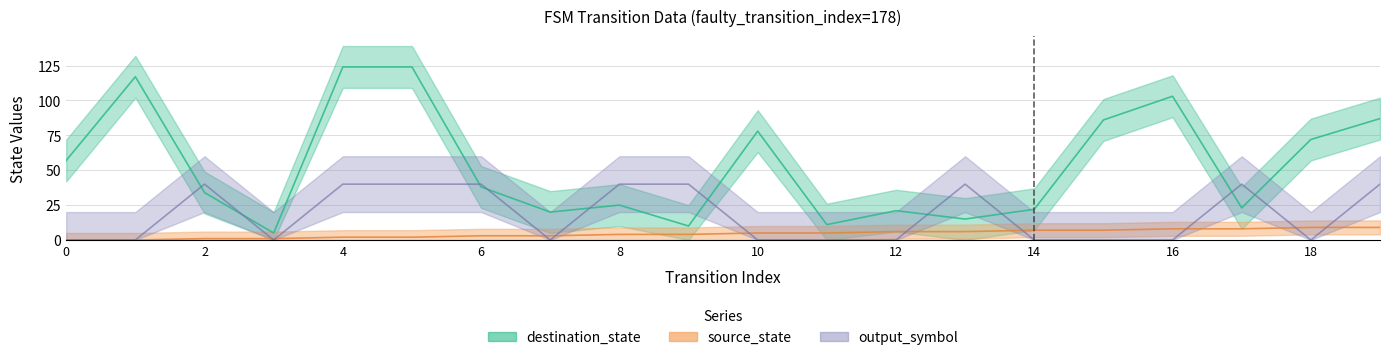

What is the value of the destination_state point at the 17th from the left?

103